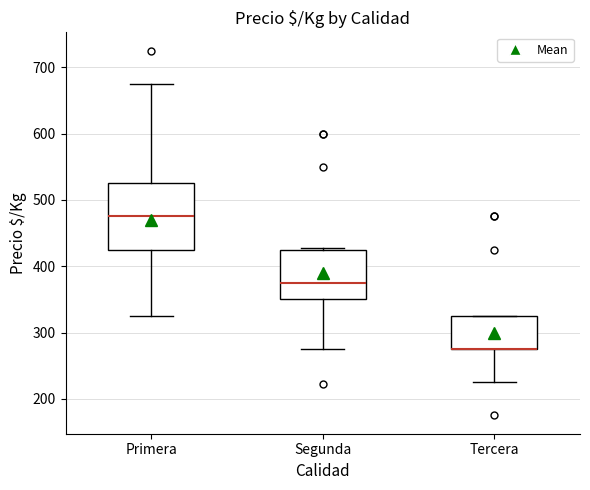

Where does the median line of the box for Segunda sit on the y-axis? The values are not printed on the chart, so give them approximately, as read against the axis.

380